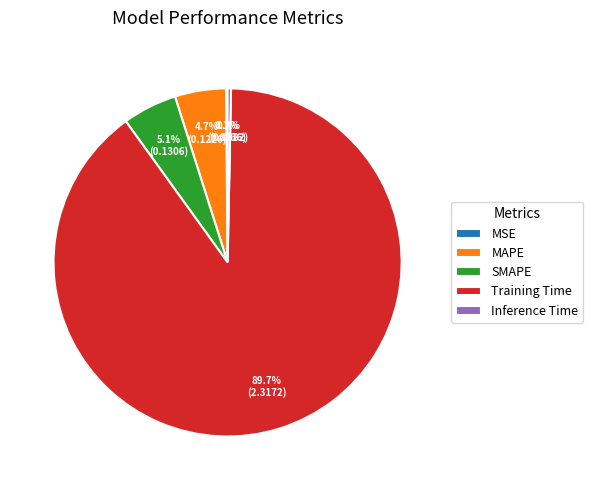

Does Training Time represent more than half of the total?

Yes